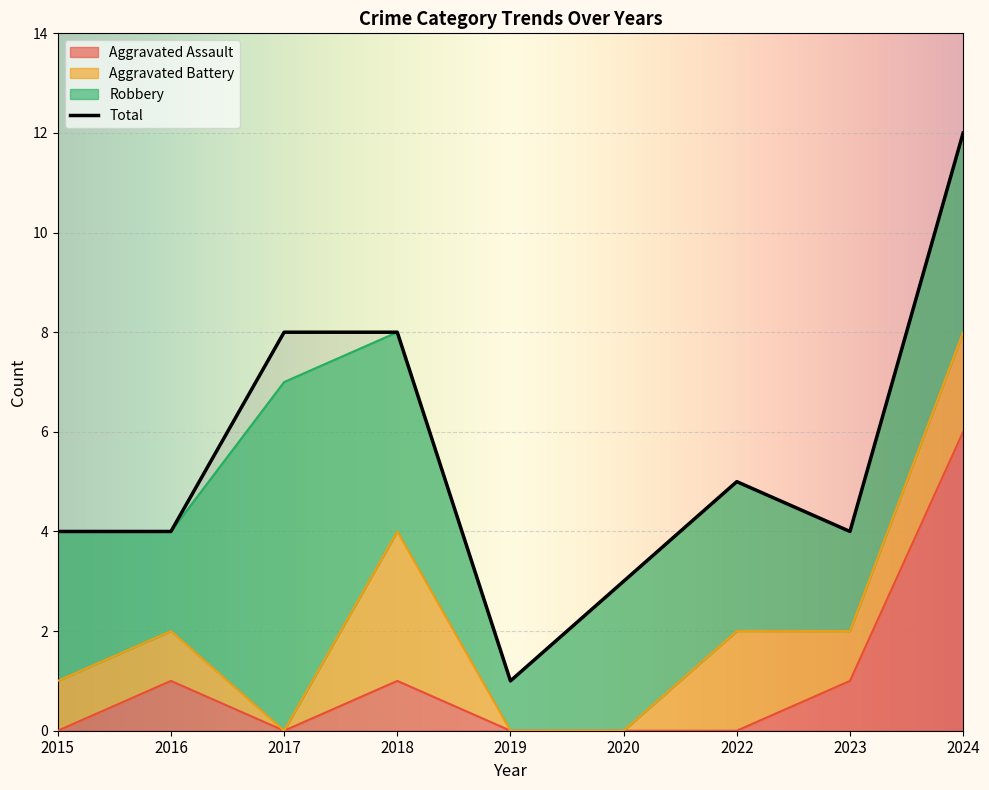

What is the lowest value of the Total series?

1